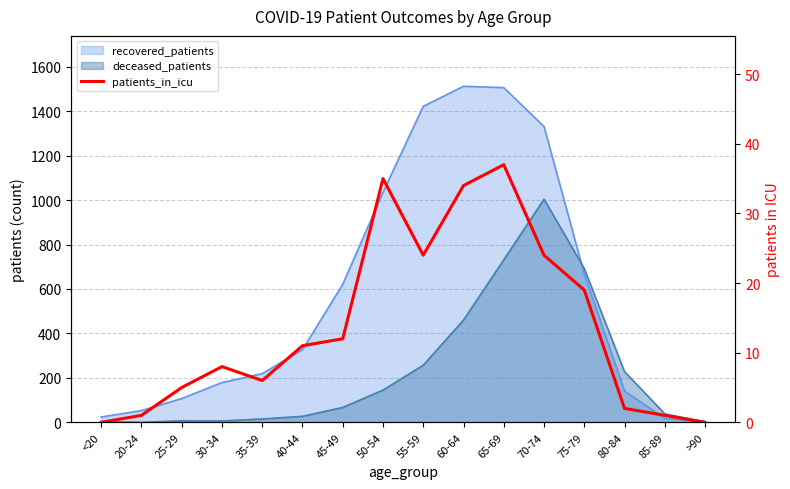

What is the label of the 1st point from the right?

>90